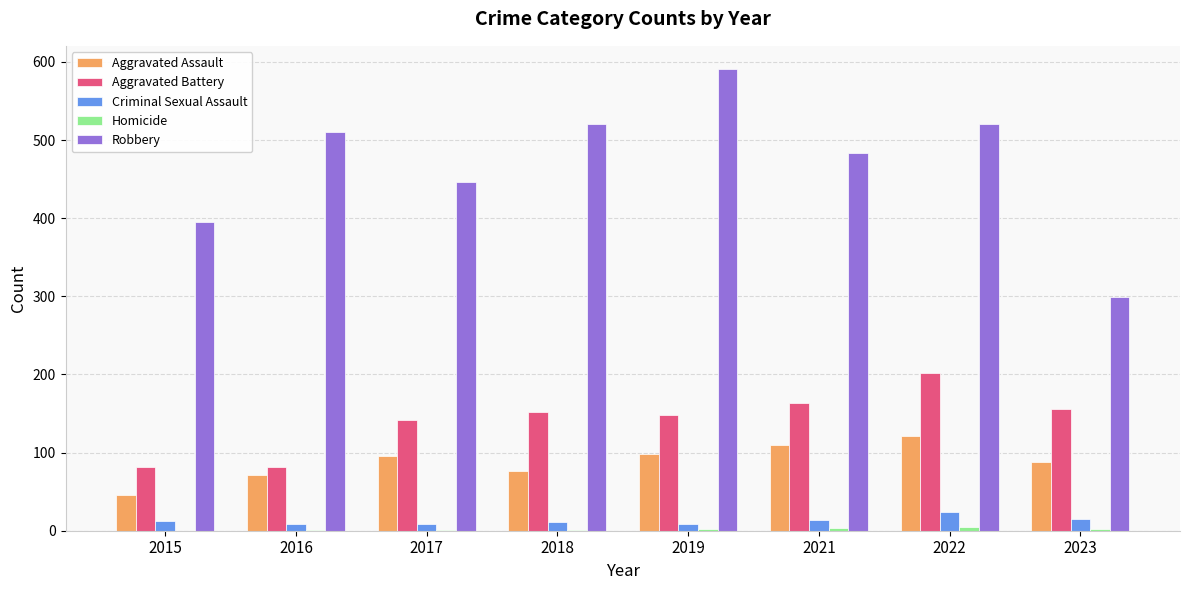

Which series has the largest total across all categories?

Robbery